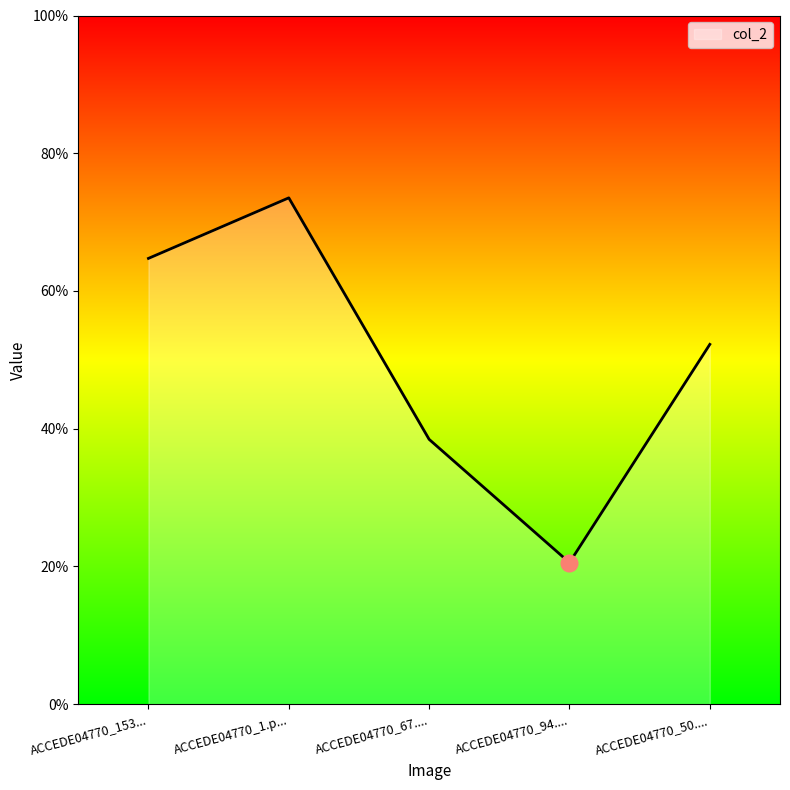

Reading left to right, transcribe all the data shown in this chart.

ACCEDE04770_153...=0.6	ACCEDE04770_1.p...=0.7	ACCEDE04770_67....=0.4	ACCEDE04770_94....=0.2	ACCEDE04770_50....=0.5